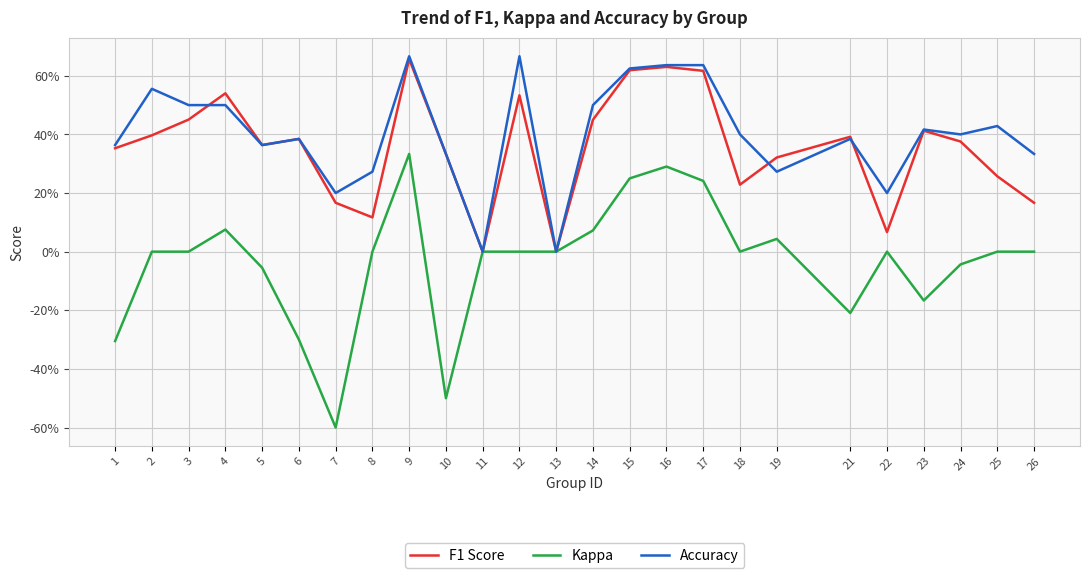

What is the difference between the second highest and minimum values in the Accuracy series?

0.7